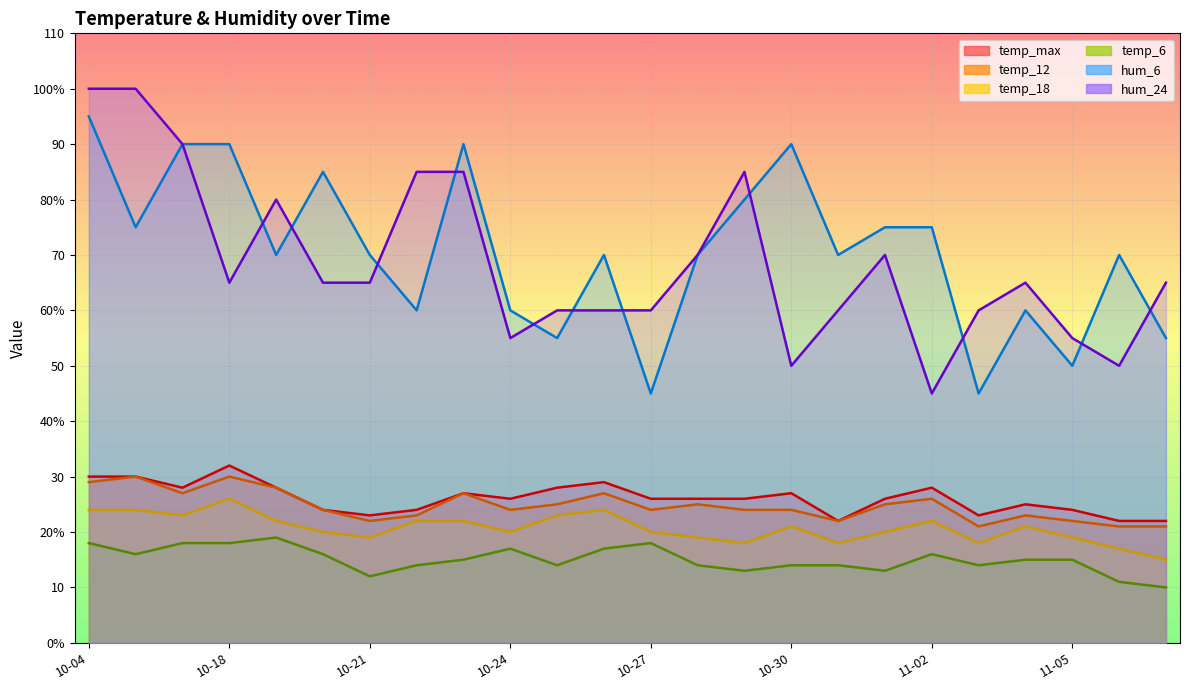

What is the average value of the temp_18 series?

21